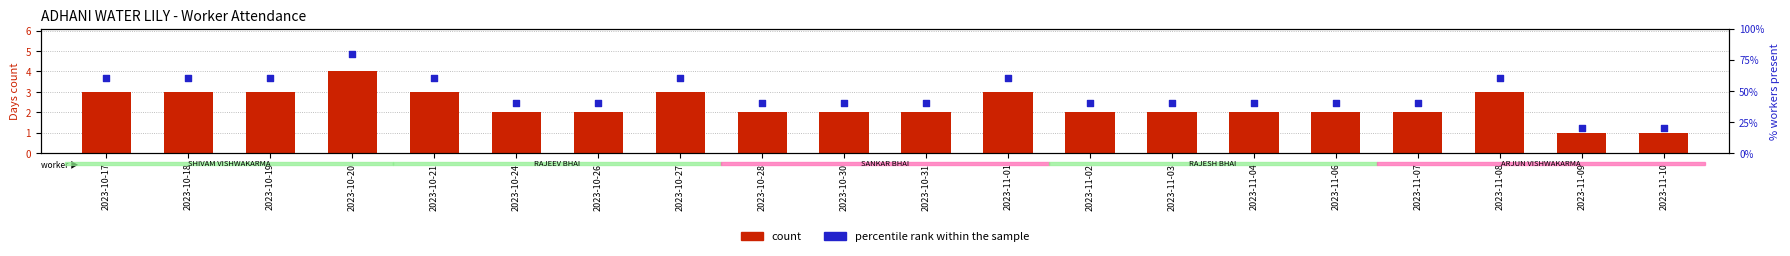

At which category is the sum across all series the highest?

2023-10-20